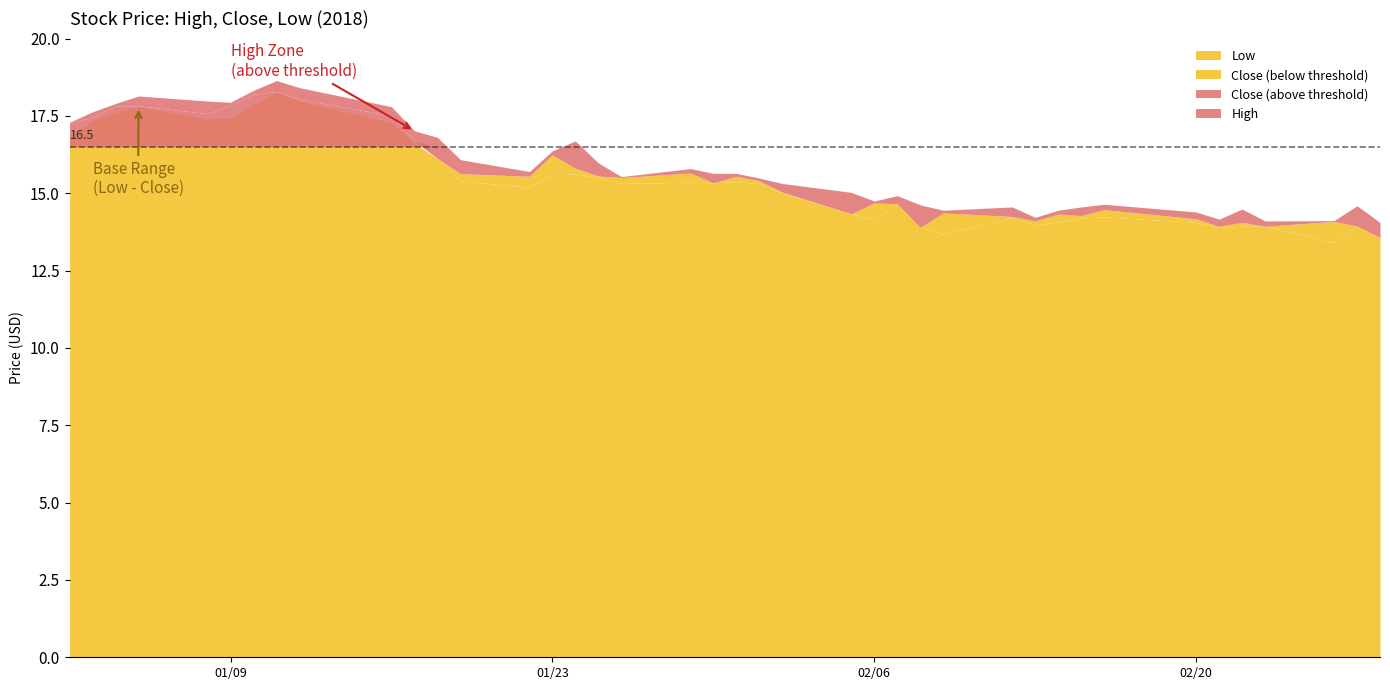

Which series has the largest range (max minus min)?

low